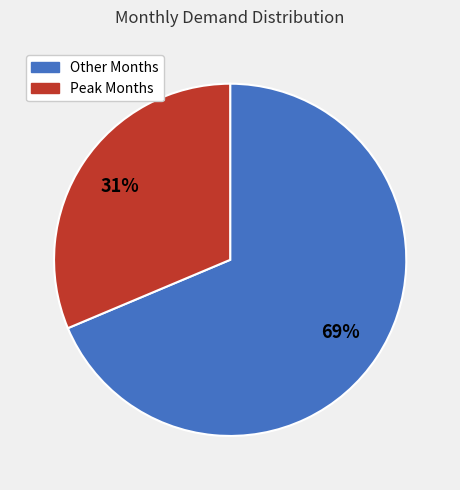

Count the number of slices in the pie.

2